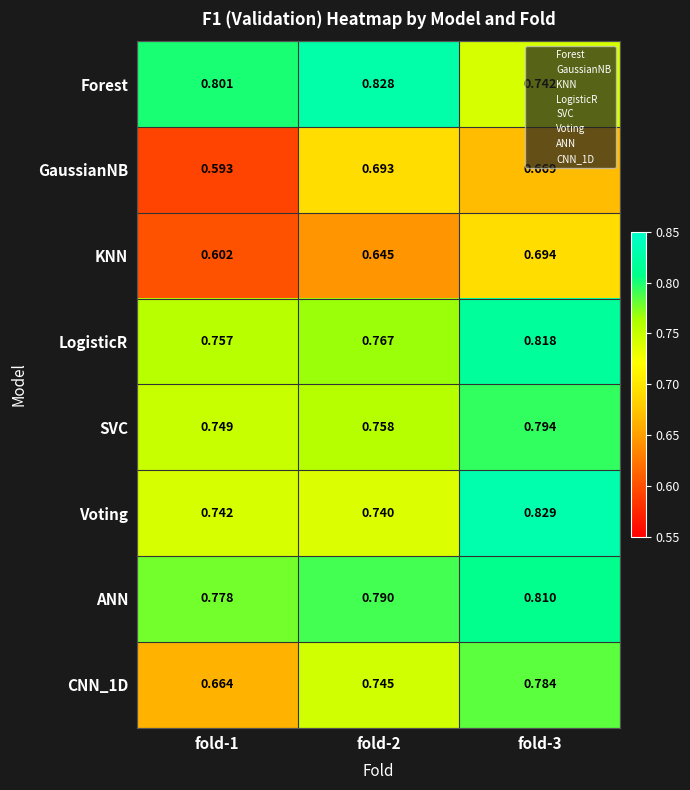

Between fold-2 and fold-3, which series saw the biggest shift?

Voting